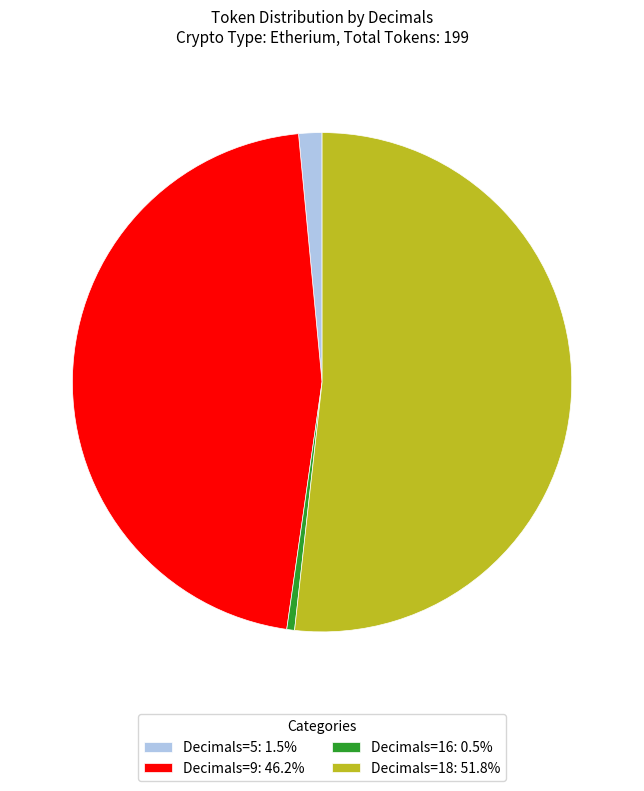

What is the ratio of the value at Decimals=18: 51.8% to the value at Decimals=9: 46.2%?

1.1